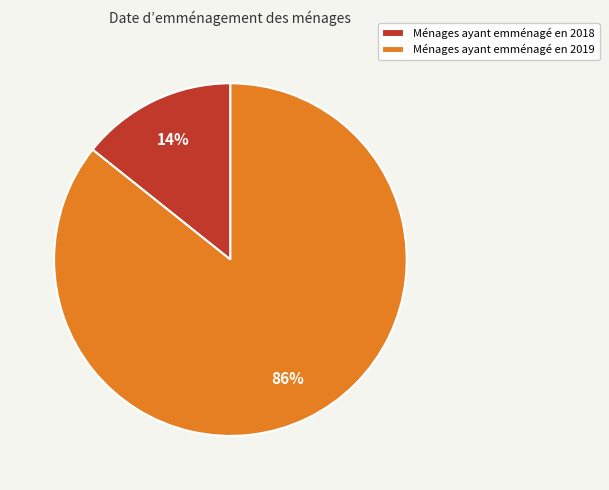

Is there a majority slice in this chart?

Yes